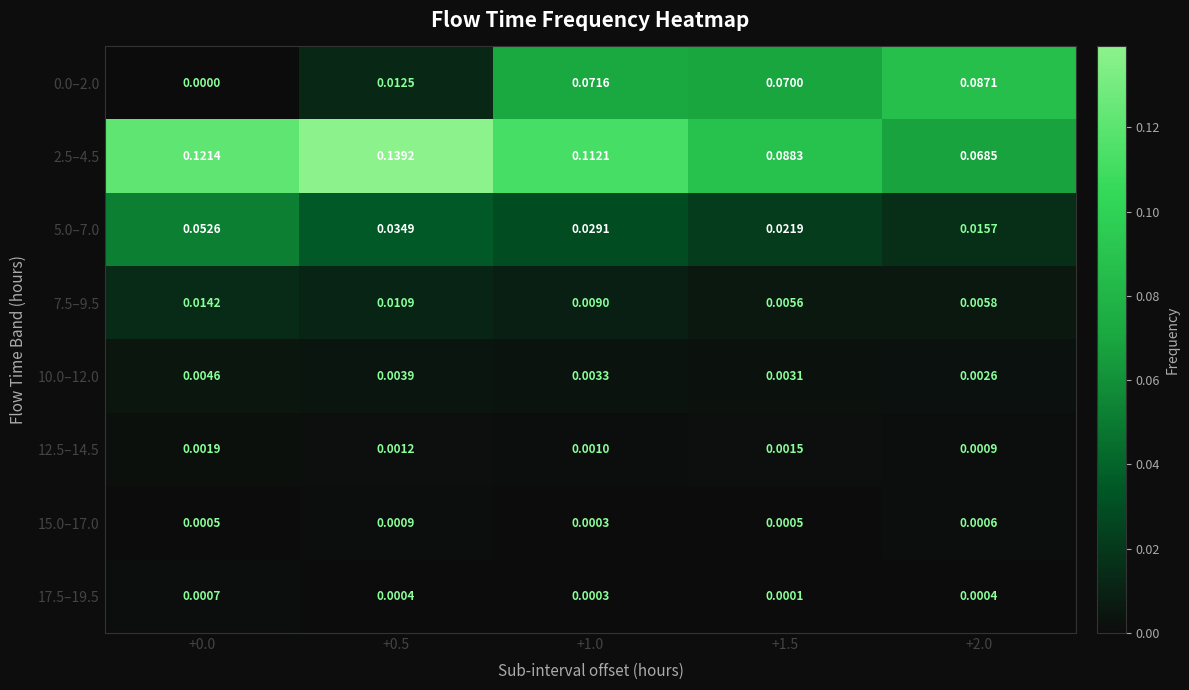

What is the total value across all series at +0.0?

0.2